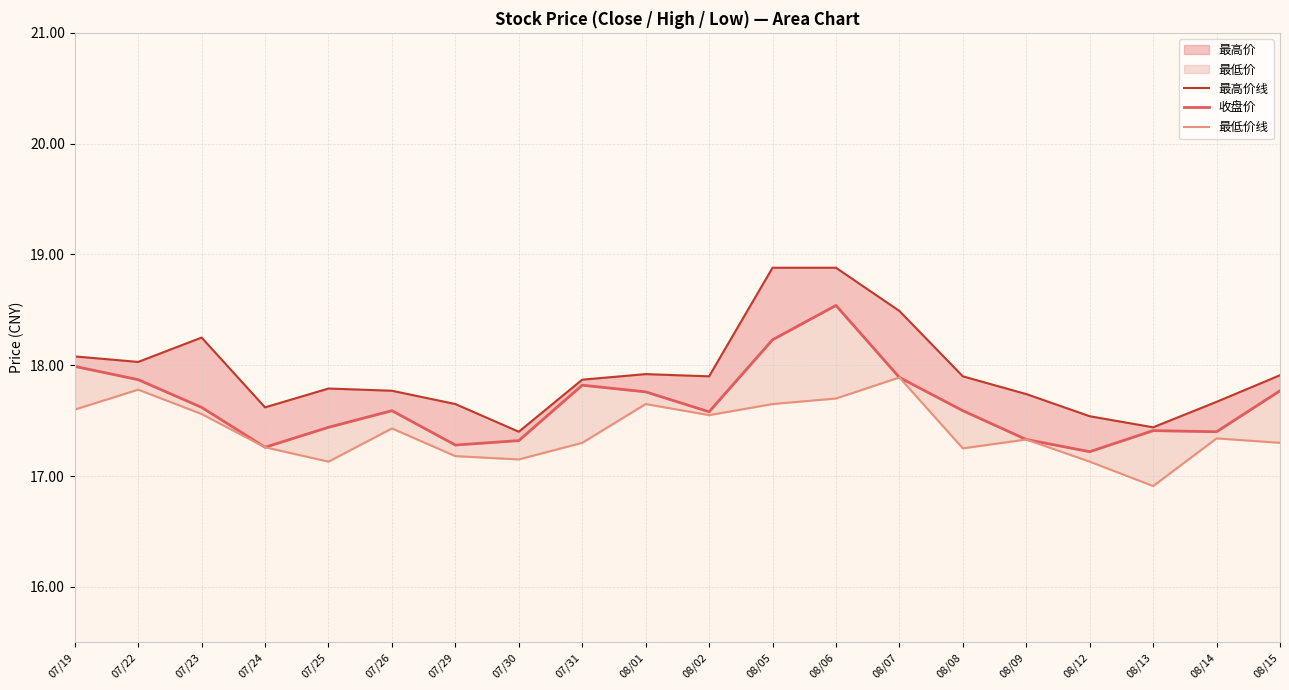

What is the minimum value shown in the chart?

16.9